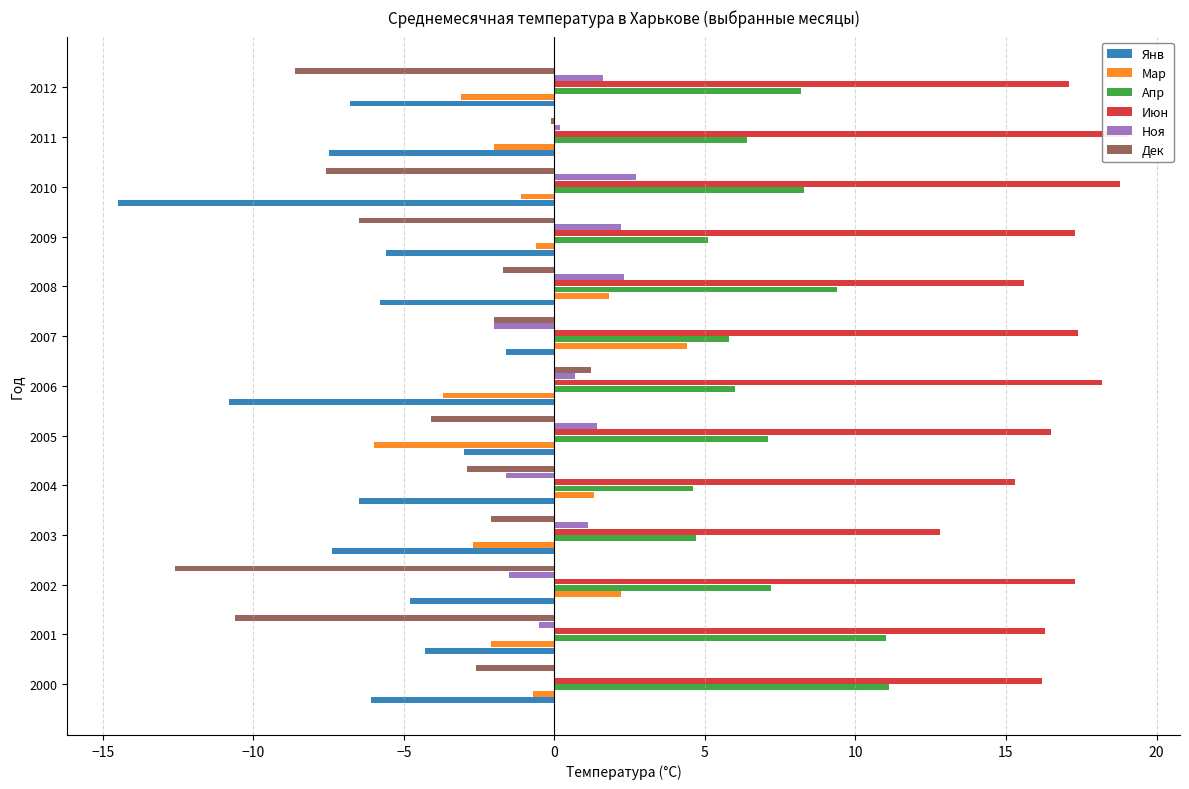

Count the number of categories in the chart.

13